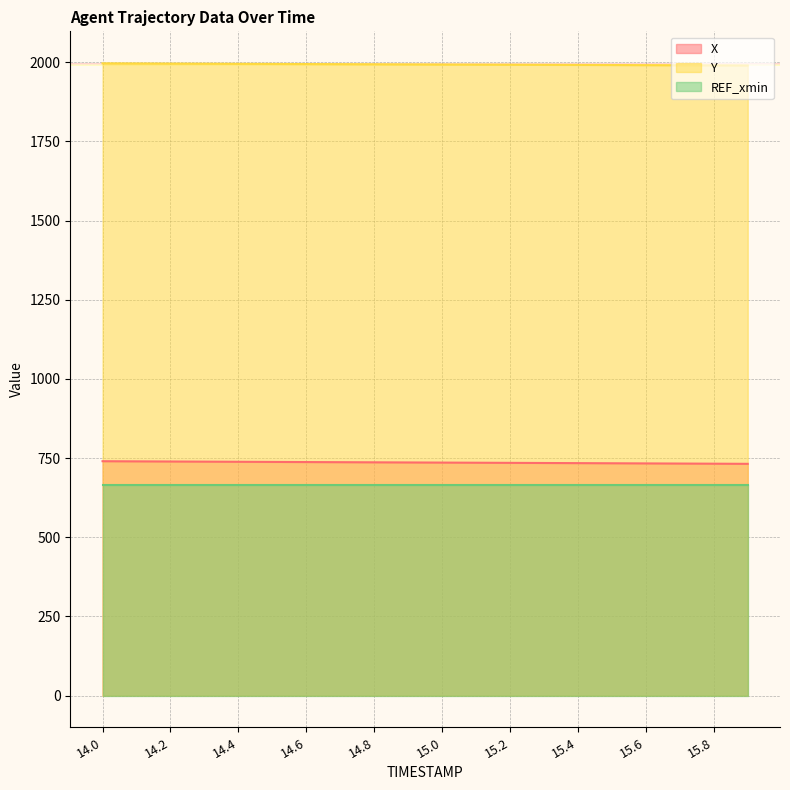

At 14.8, list the series in order from smallest to largest.

REF_xmin, X, Y